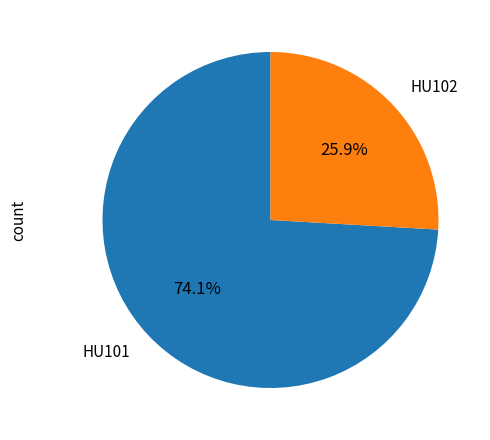

Between HU102 and HU101, which is larger?

HU101